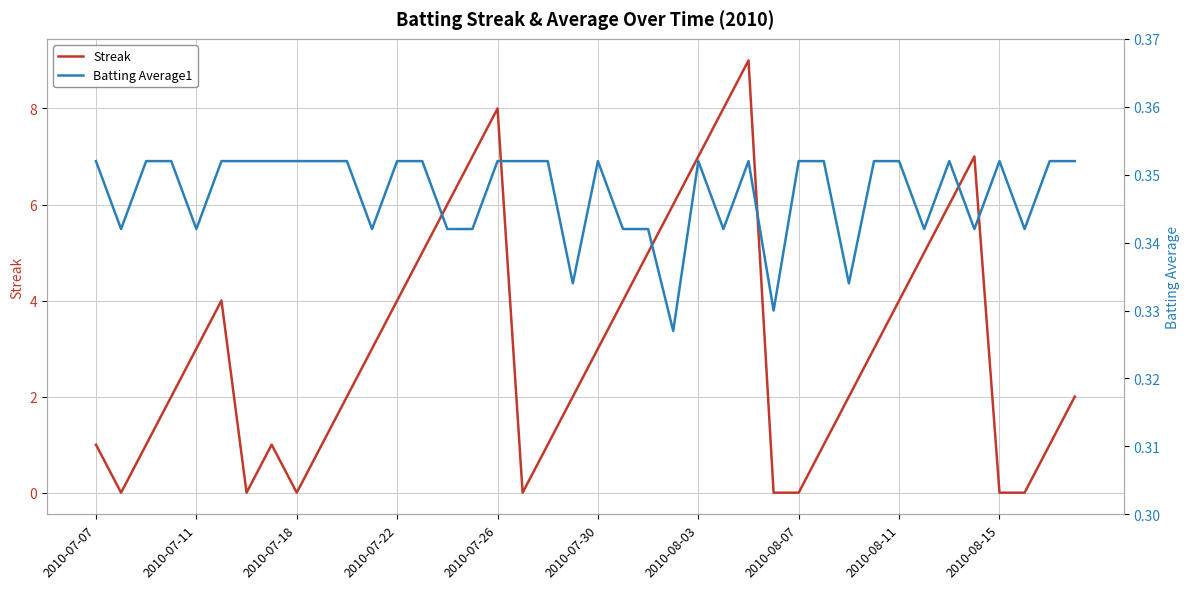

True or false: Streak has a value of 8 at 2010-07-26.

True